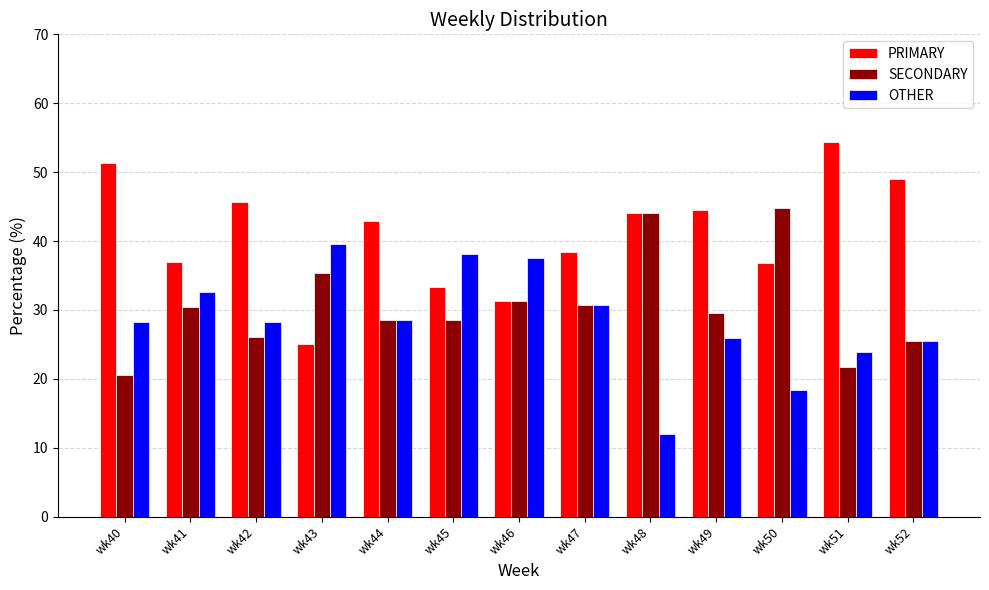

How many groups of bars are there?

13